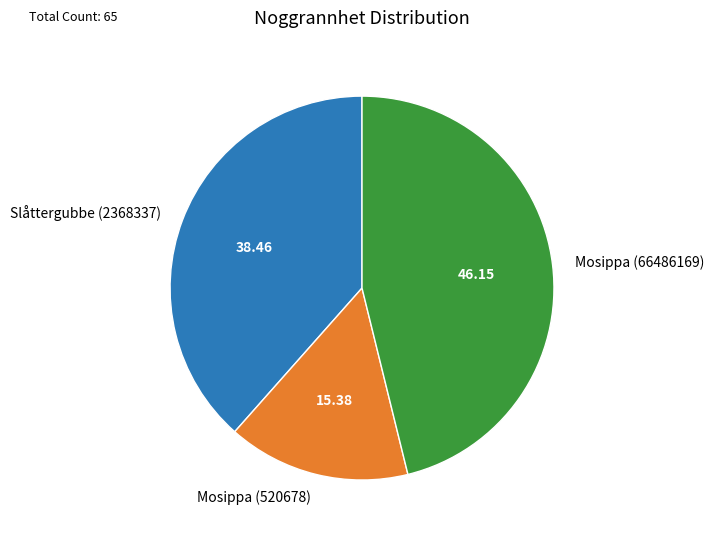

Does any single category account for the majority?

No